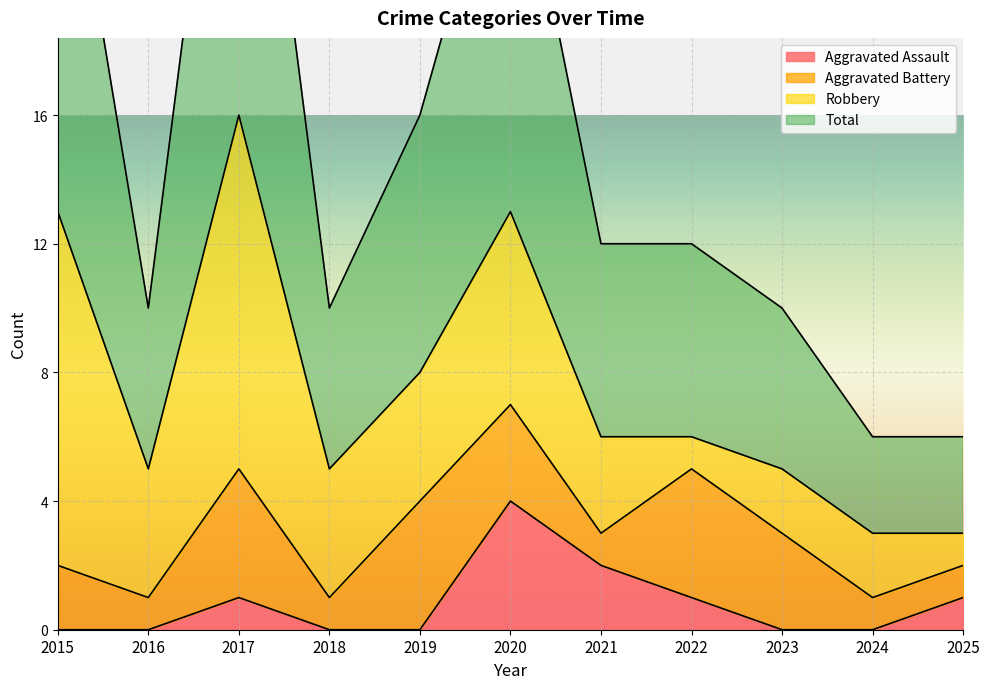

True or false: Aggravated Assault has more than 0 interior local peaks.

True